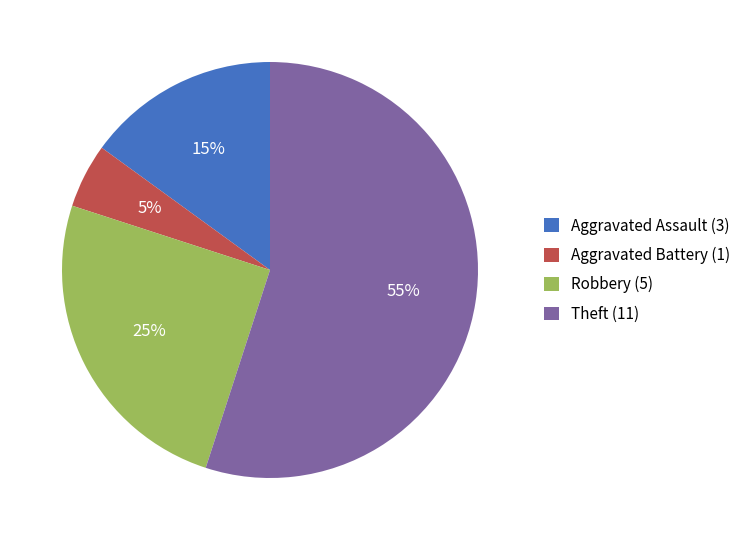

How many slices are in this pie chart?

4